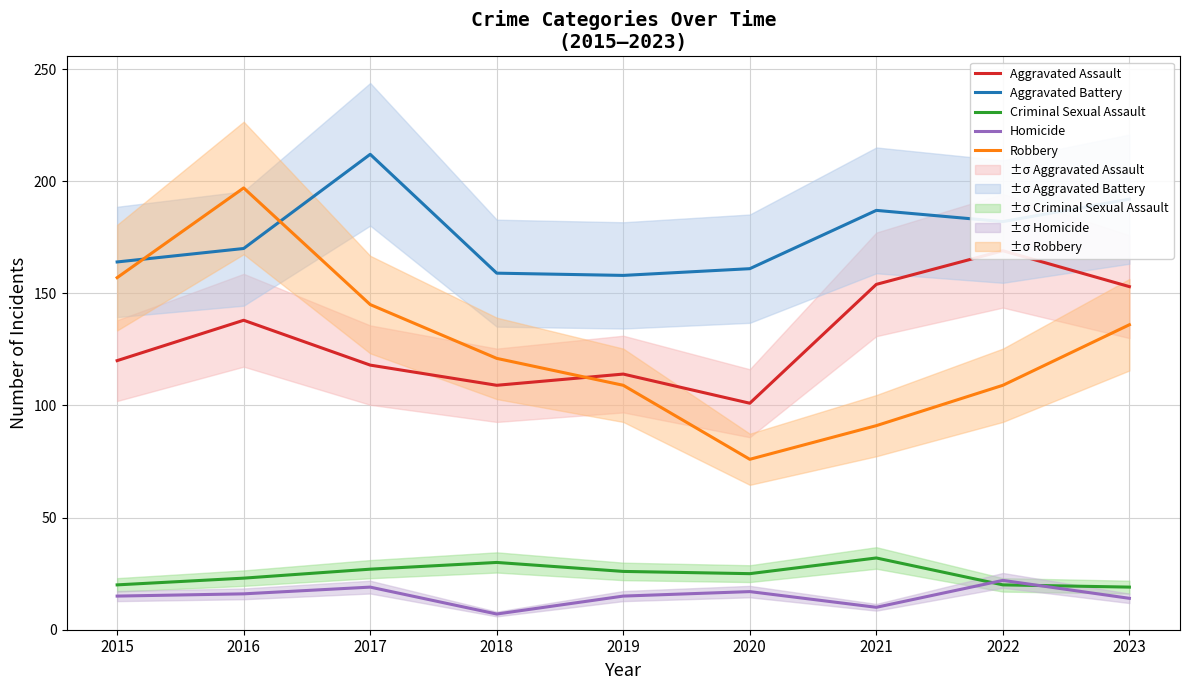

At how many categories does at least one series exceed 9?

9